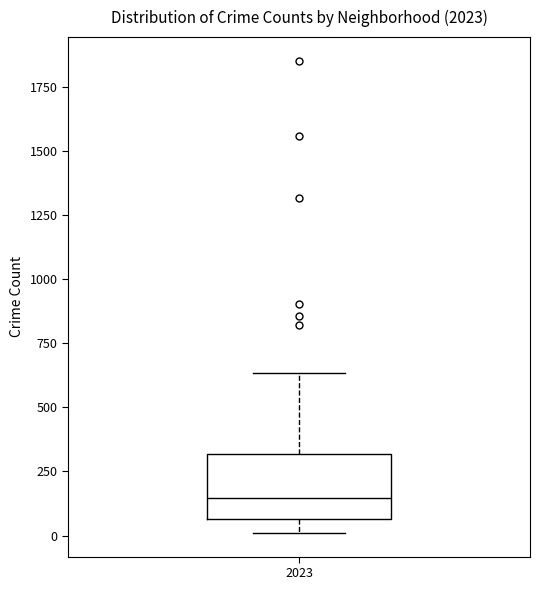

Where is the lower edge of the box at x = 2023 on the y-axis? The values are not printed on the chart, so give them approximately, as read against the axis.

50